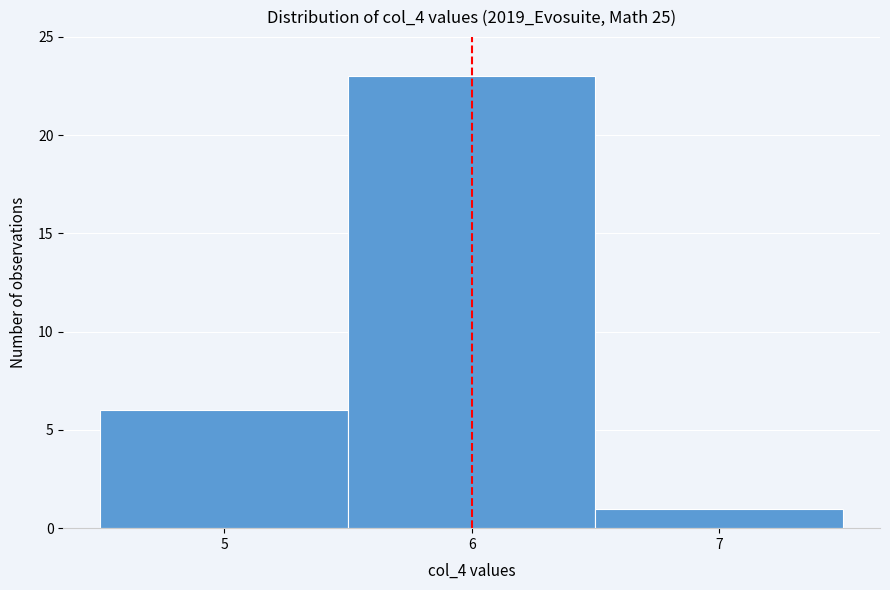

Reading left to right, list every bar in this chart as the range it spans on the x-axis followed by its height. The values are not printed on the chart, so give them approximately, as read against the axis.

4.5 to 5.5: 6
5.5 to 6.5: 23
6.5 to 7.5: 1